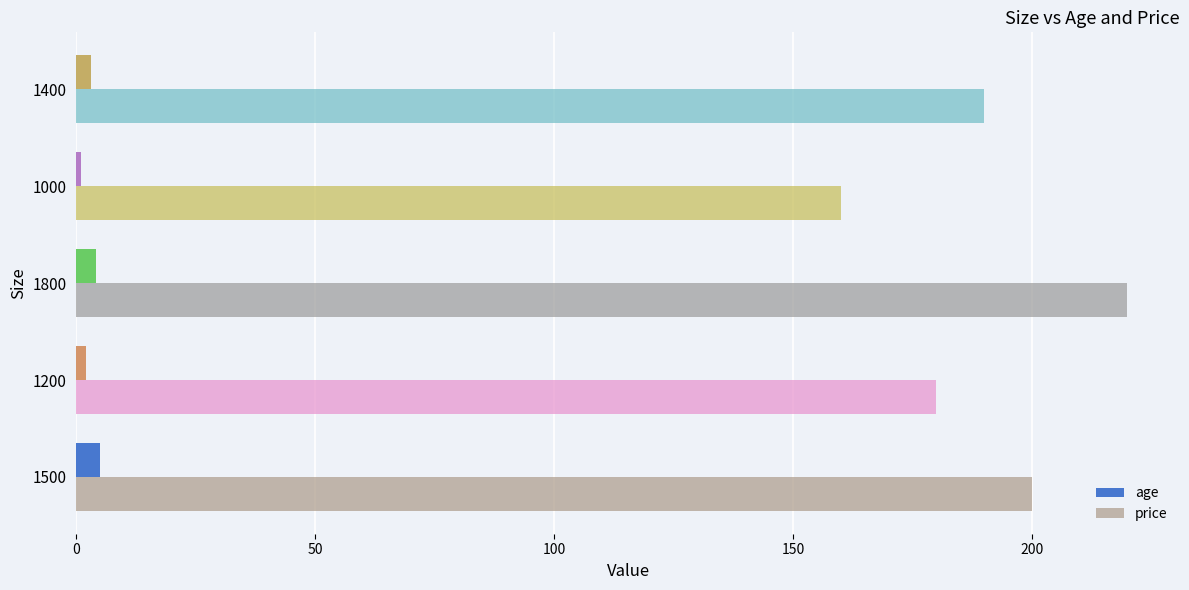

What value does the age series have at 1500?

5